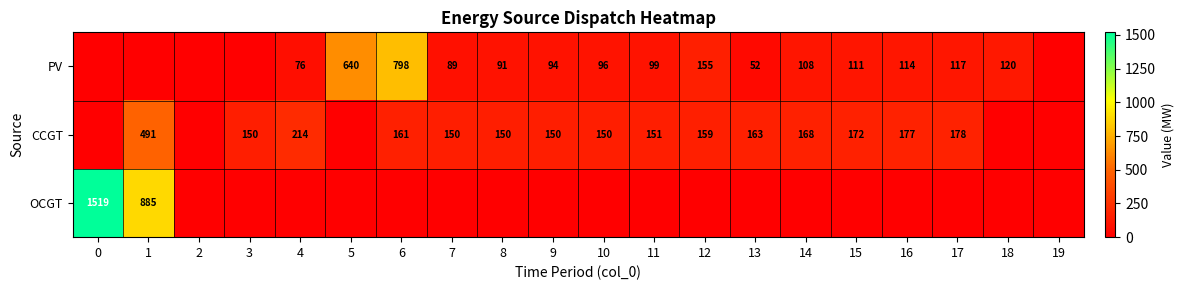

The CCGT series shows 227 at 14. True or false?

False